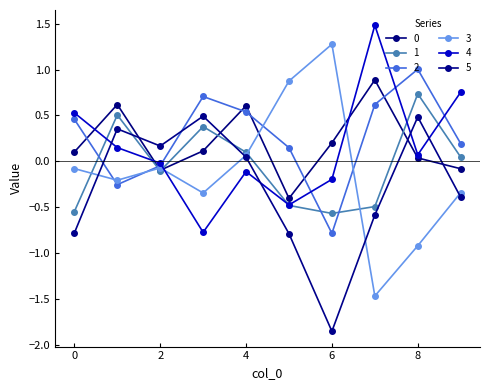

At which category does 5 reach its first local peak?

1